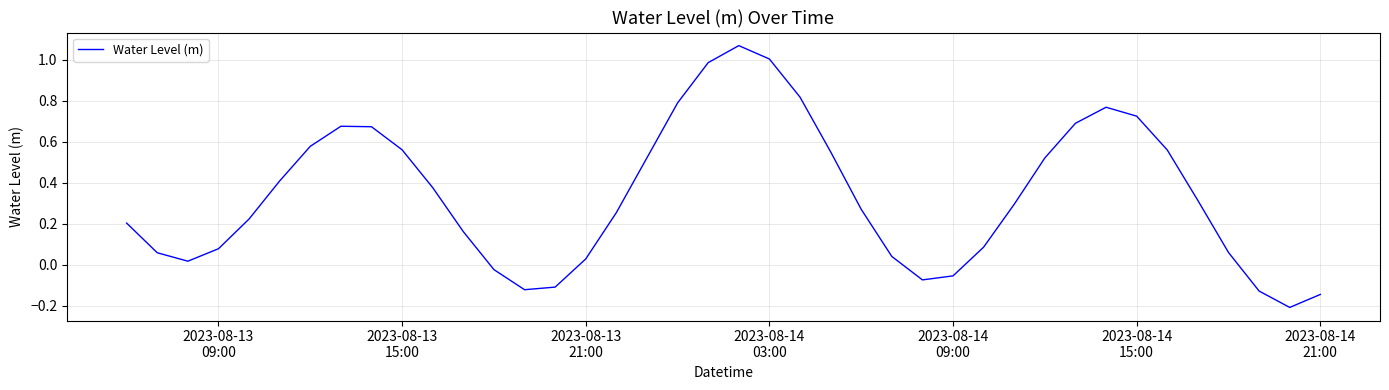

How many interior local peaks (higher than both neighbors) does the data have?

3